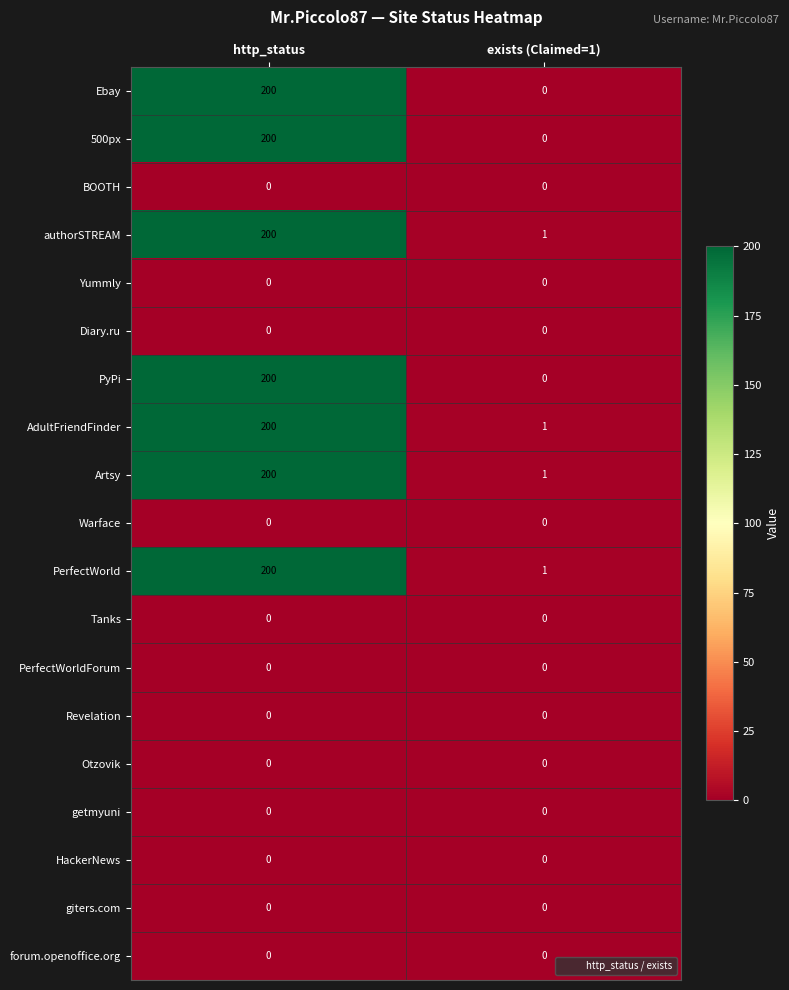

List the labels in order of 500px value, largest first.

http_status, exists (Claimed=1)